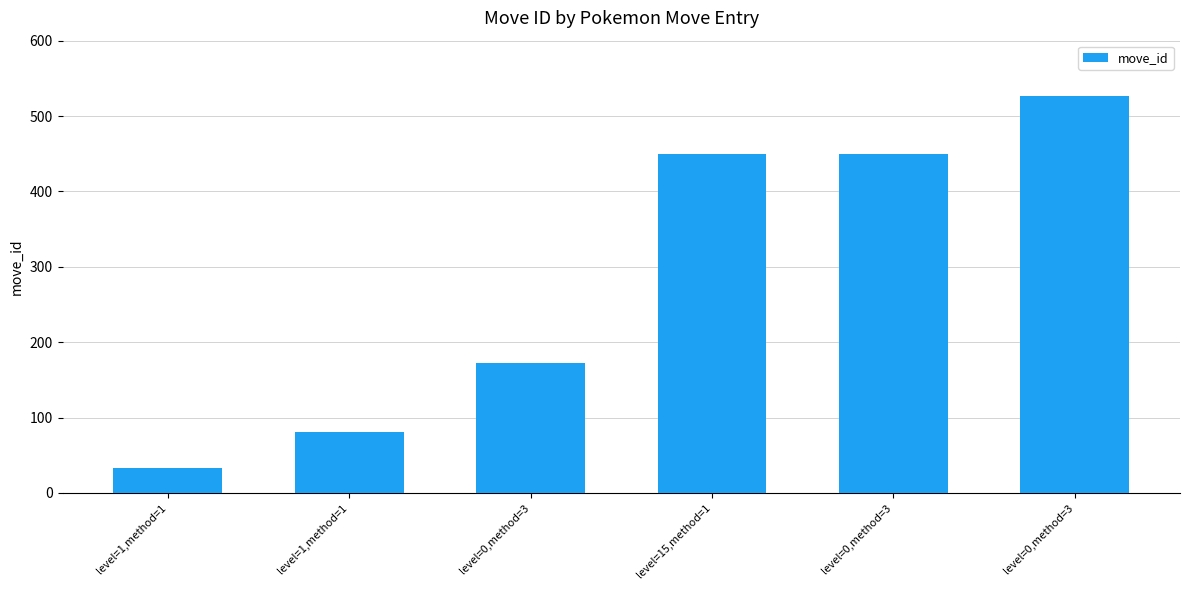

How many distinct data groups are displayed?

1